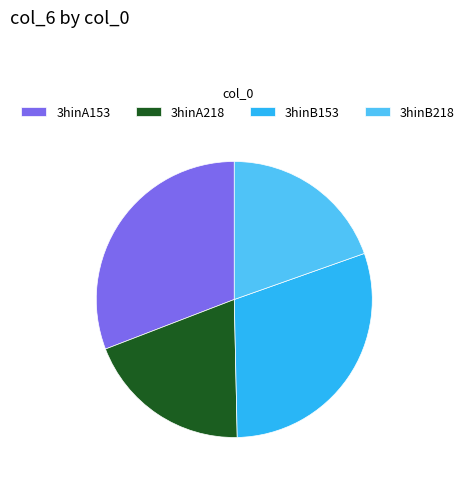

Is it true that 3hinB153 is 30% of the pie?

True